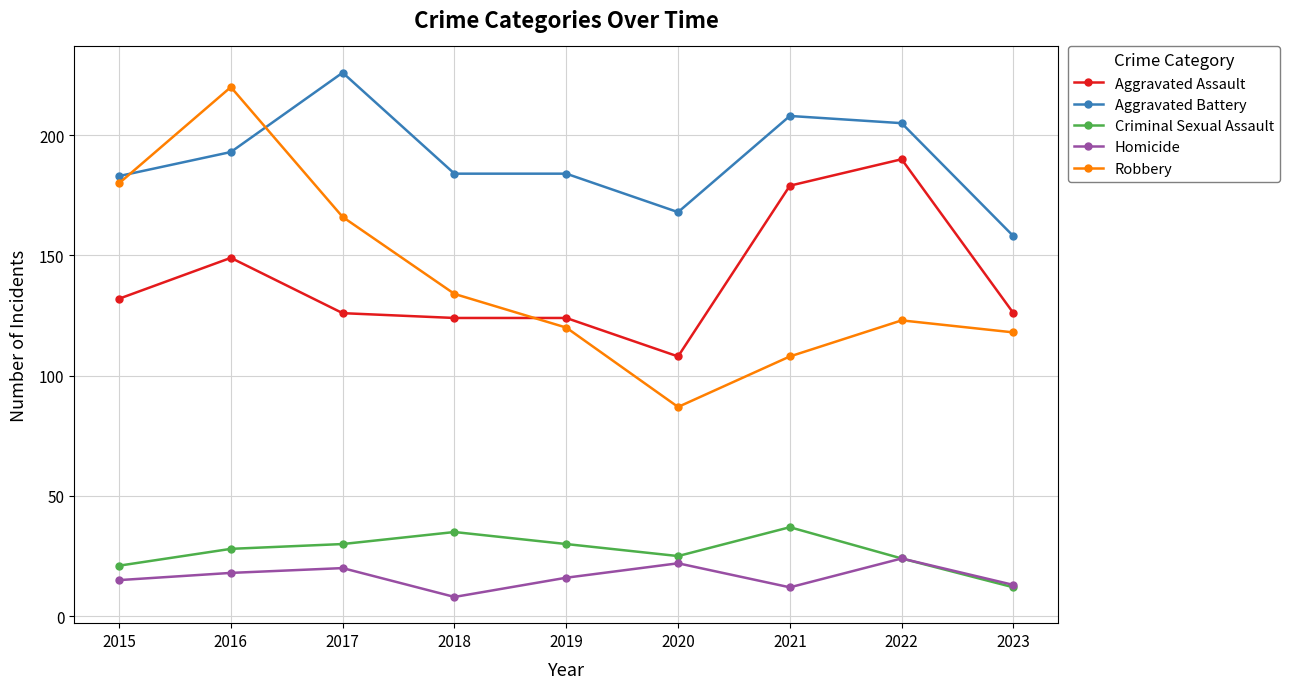

What is the sum of the Aggravated Battery values at 2023 and 2022?

363